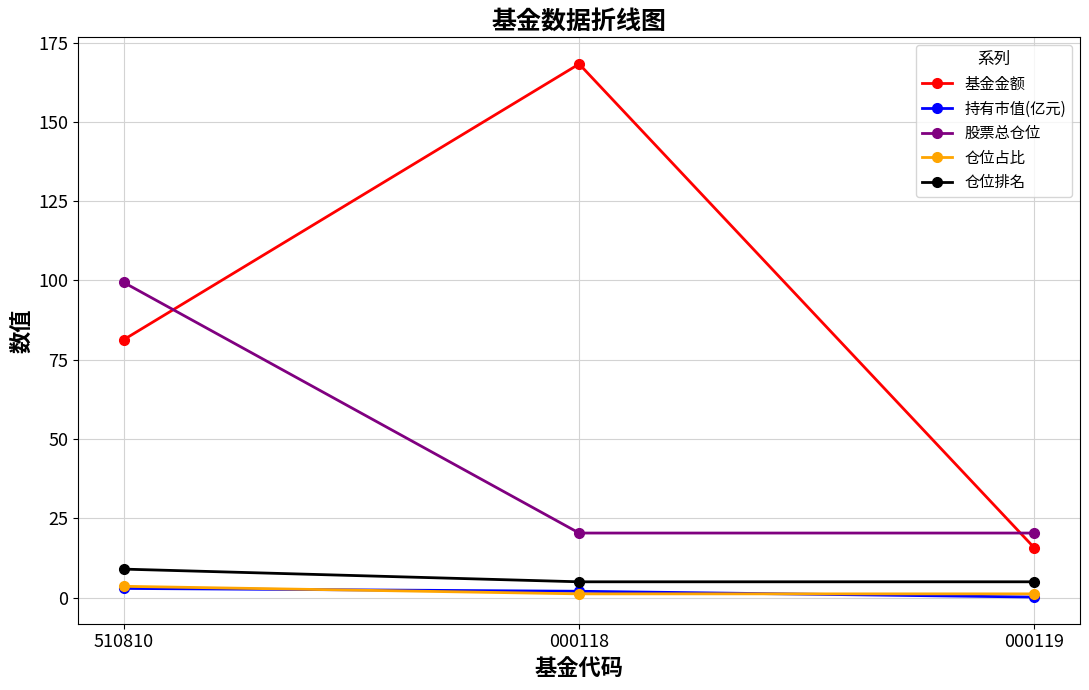

What is the label of the 2nd point from the left?

000118